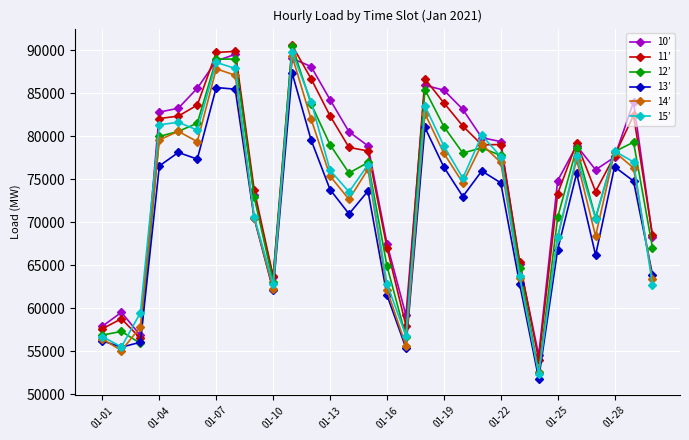

What is the value of the 10’ point at the 16th from the left?

67499